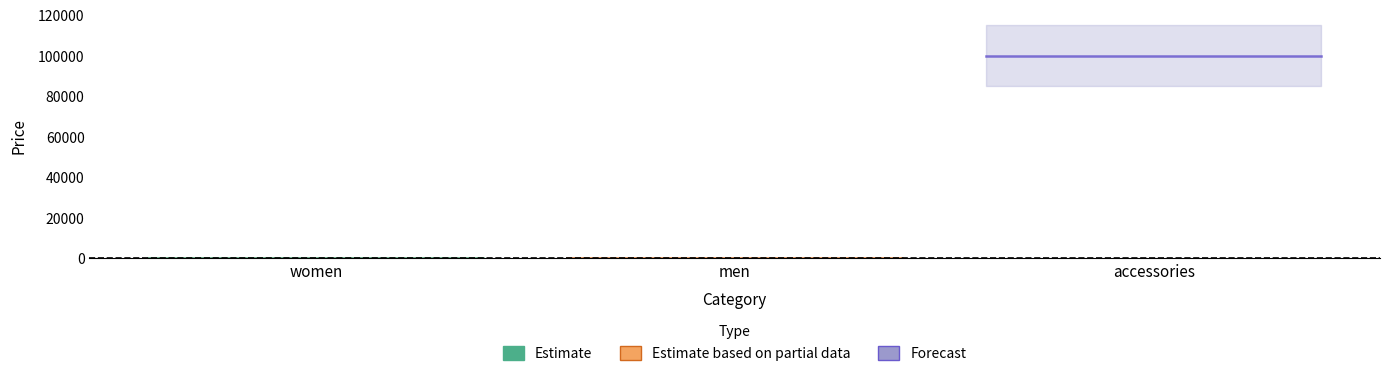

Does the chart display data point markers on the line(s)?

No